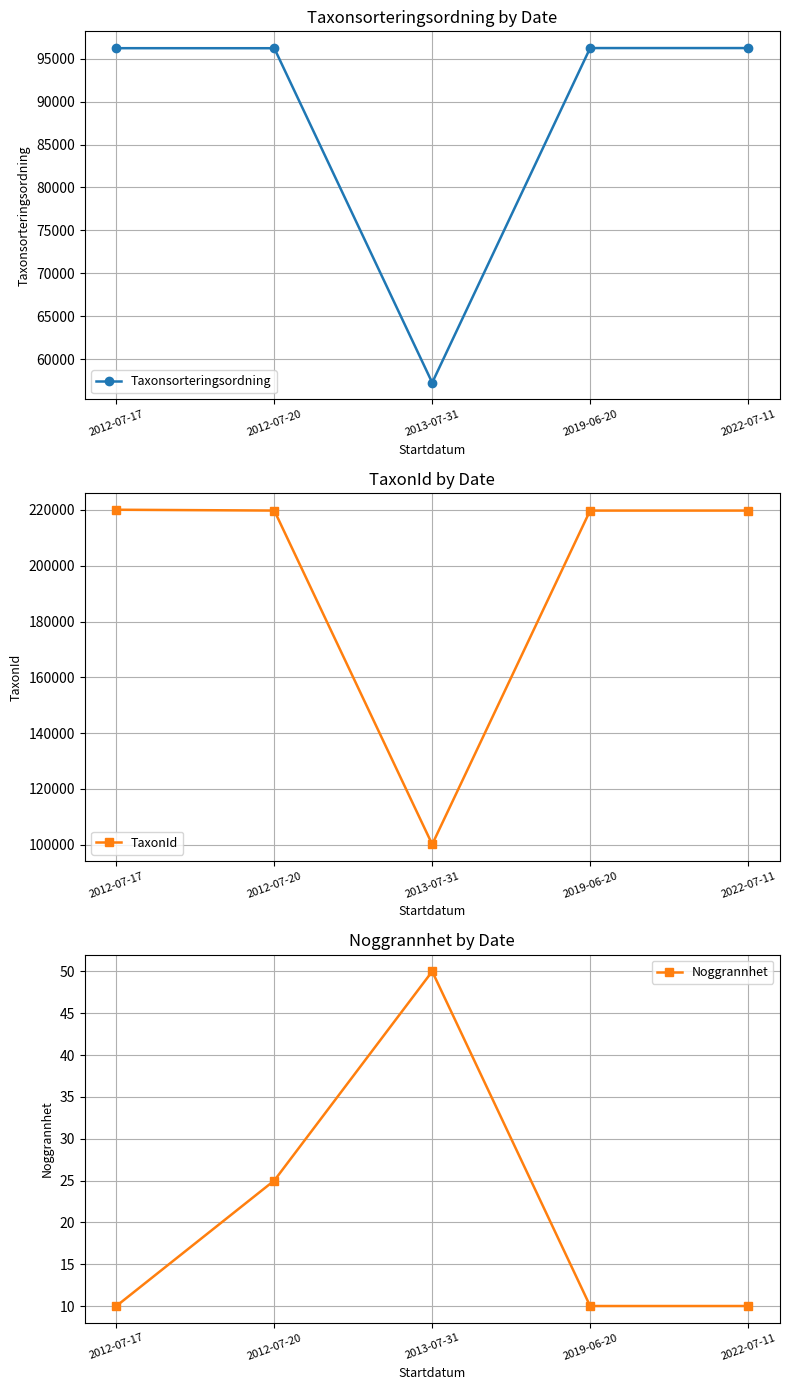

Reading left to right, list all the values displayed in this chart.

Taxonsorteringsordning: 2012-07-17=96237	2012-07-20=96232	2013-07-31=57246	2019-06-20=96251	2022-07-11=96251
TaxonId: 2012-07-17=220093	2012-07-20=219795	2013-07-31=100130	2019-06-20=219790	2022-07-11=219790
Noggrannhet: 2012-07-17=10	2012-07-20=25	2013-07-31=50	2019-06-20=10	2022-07-11=10